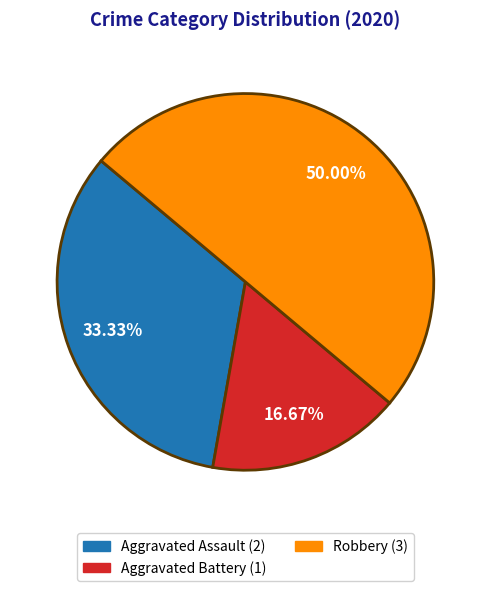

How many slices are in this pie chart?

3